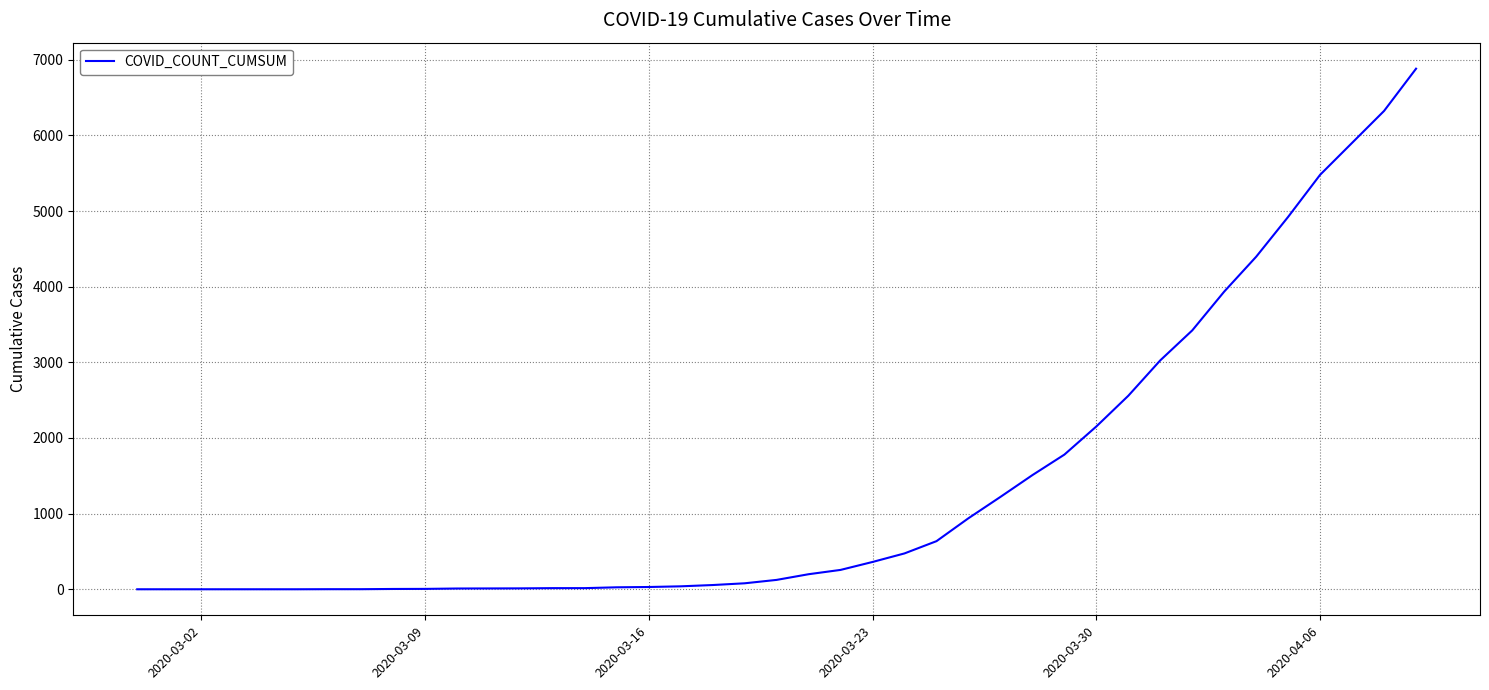

What is the greatest value displayed?

6881